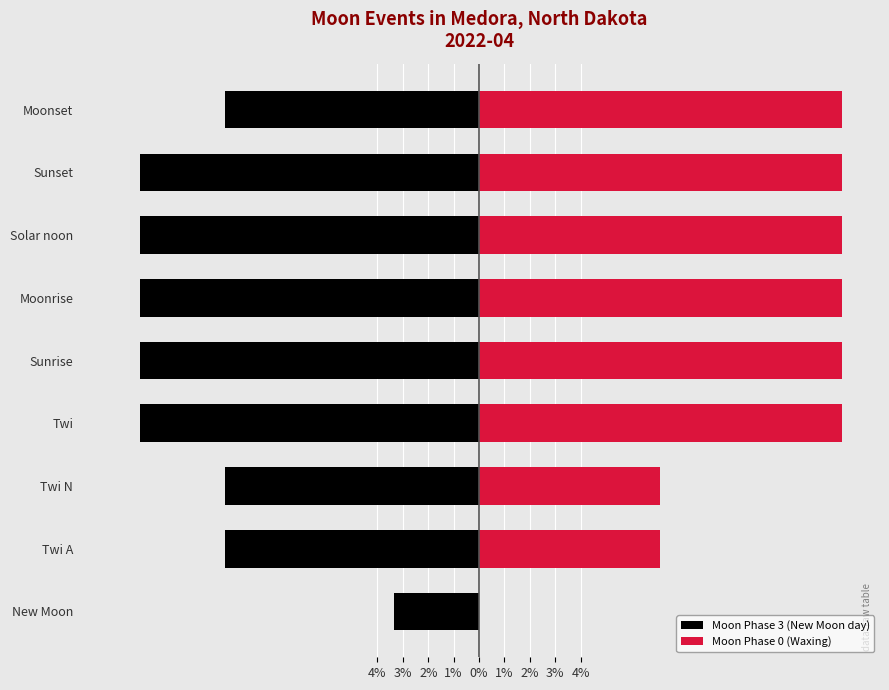

Between Solar noon and Twi N, which is larger?

Twi N